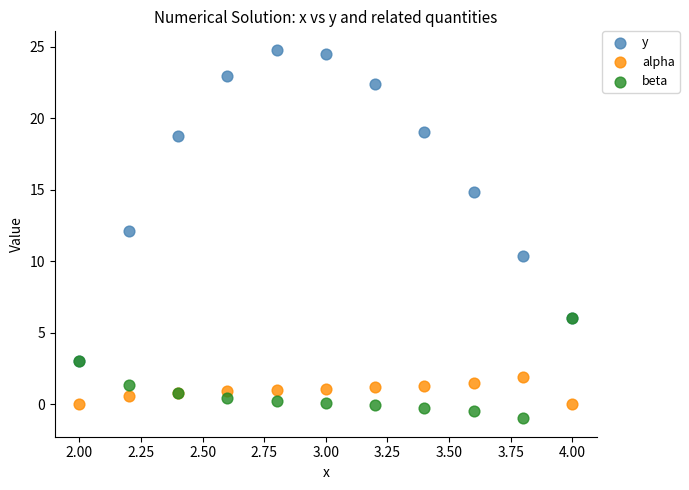

In the y series, what Y value is closest to 13?

12.1